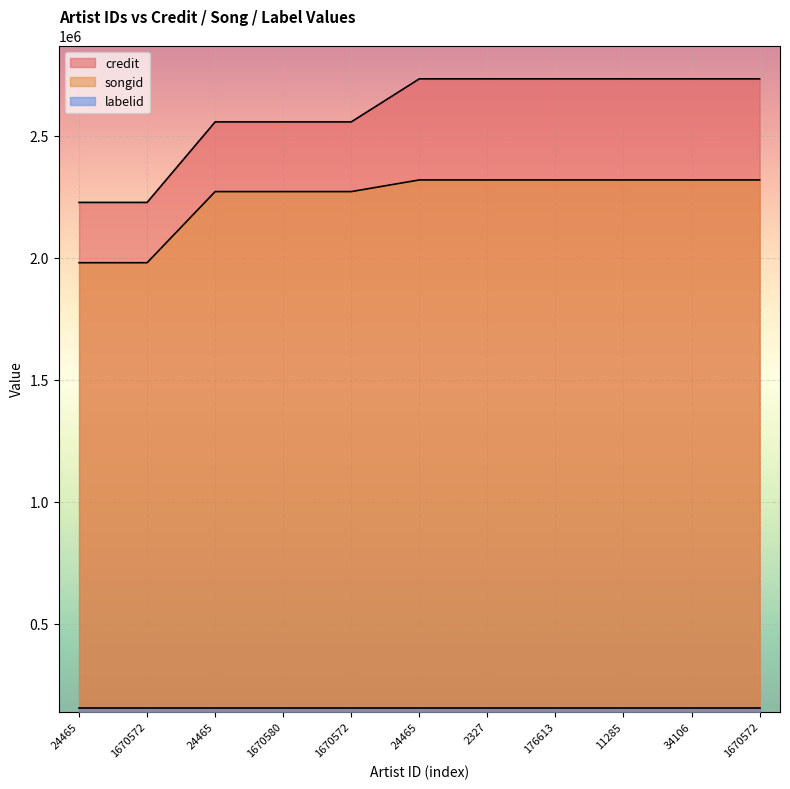

Is the value of songid at 176613 greater than the value of credit at 1670572?

Yes